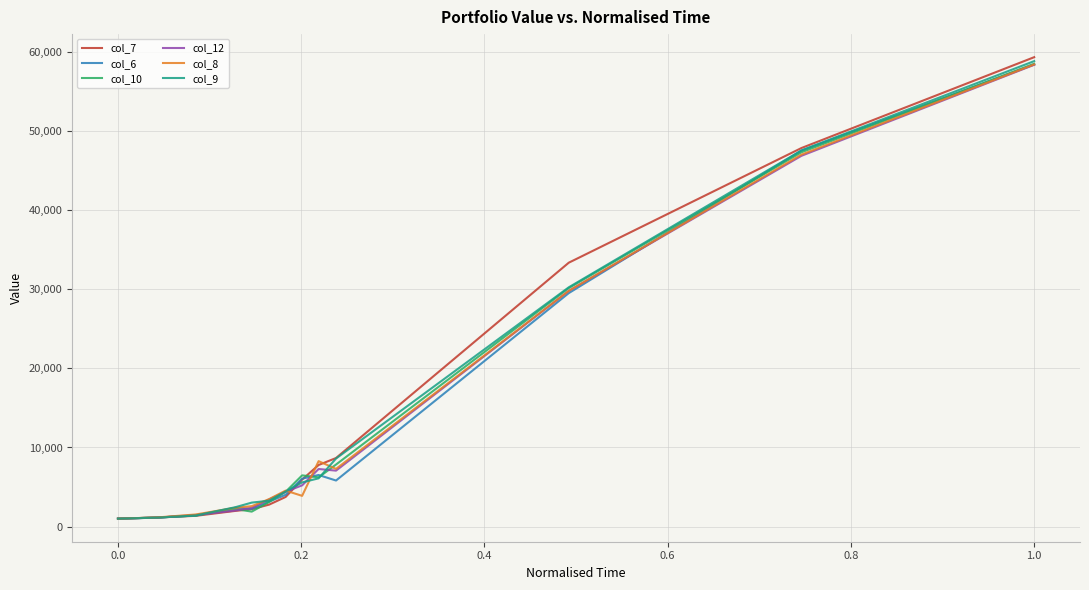

Which series has the widest spread of values?

col_7